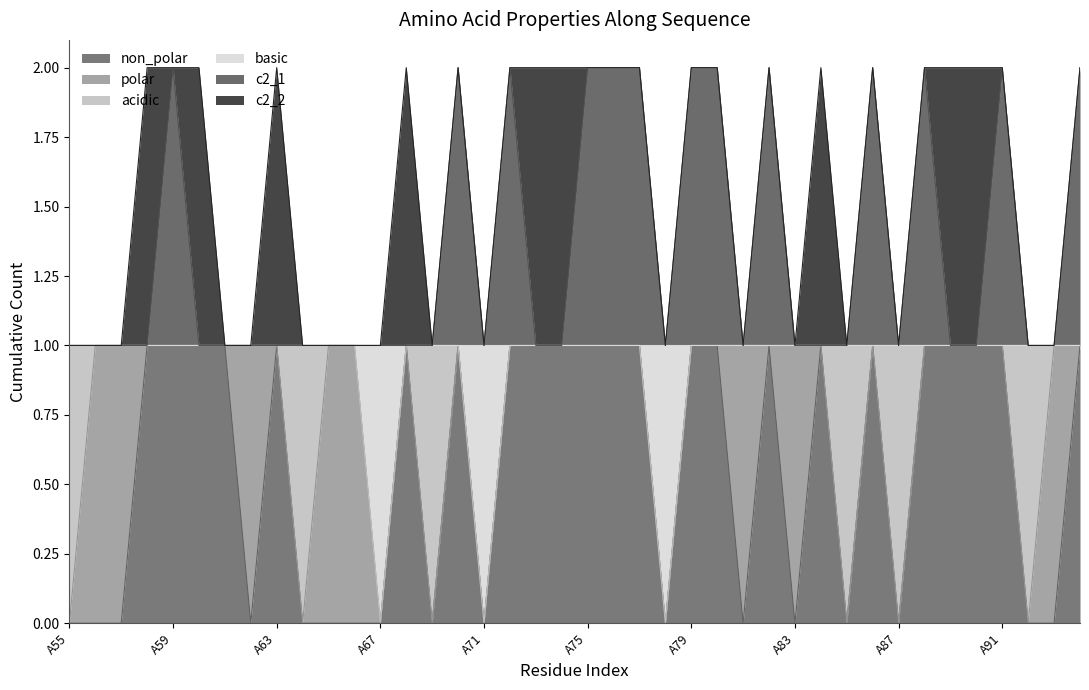

Count the basic values in the range 1 to 2.

37